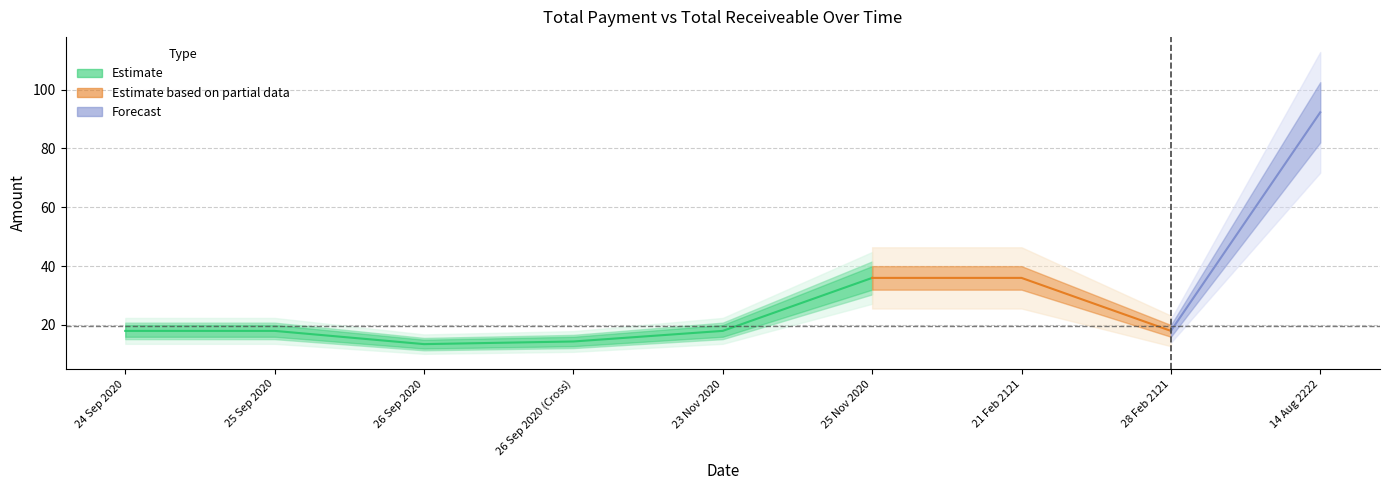

Reading right to left, extract all data points from this chart.

Total Payment: 14 Aug 2222=102.5	28 Feb 2121=20.0	21 Feb 2121=40.0	25 Nov 2020=40.0	23 Nov 2020=20.0	26 Sep 2020 (Cross)=16.0	26 Sep 2020=15.0	25 Sep 2020=20.0	24 Sep 2020=20.0
Total Receiveable: 14 Aug 2222=82.0	28 Feb 2121=16.0	21 Feb 2121=32.0	25 Nov 2020=32.0	23 Nov 2020=16.0	26 Sep 2020 (Cross)=12.8	26 Sep 2020=12.0	25 Sep 2020=16.0	24 Sep 2020=16.0